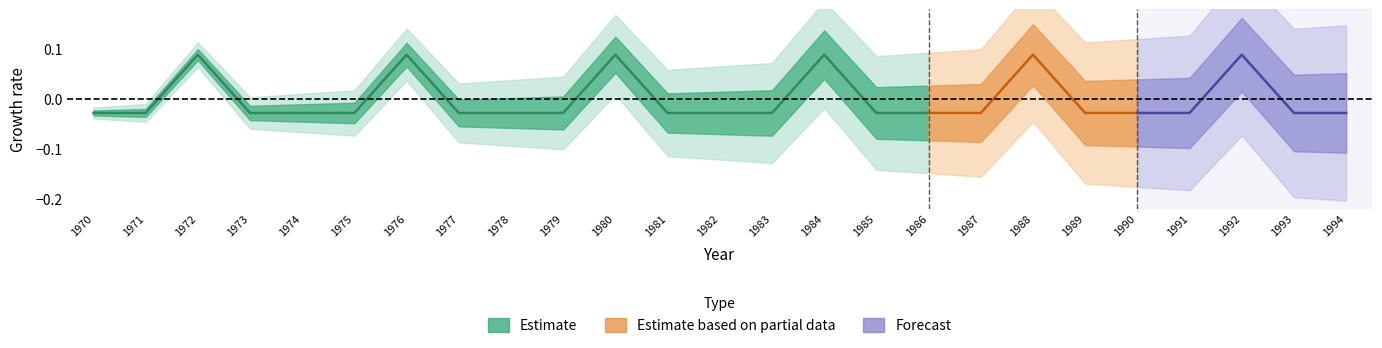

Which category has the lowest value across all series?

1970